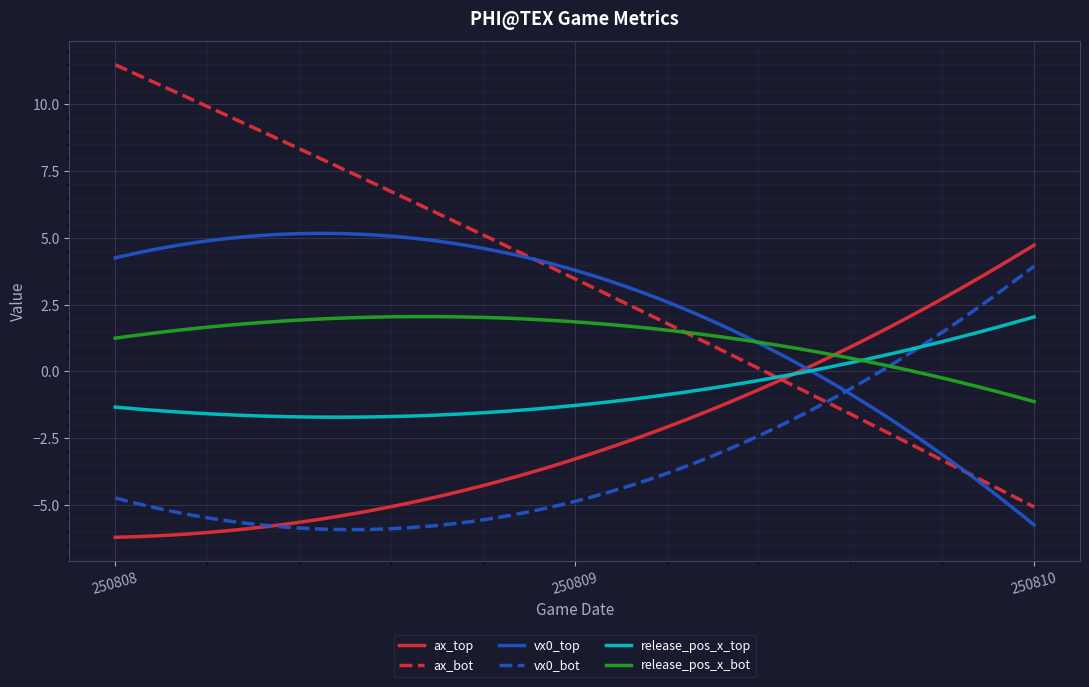

What is the lowest value of the release_pos_x_top series?

-1.7